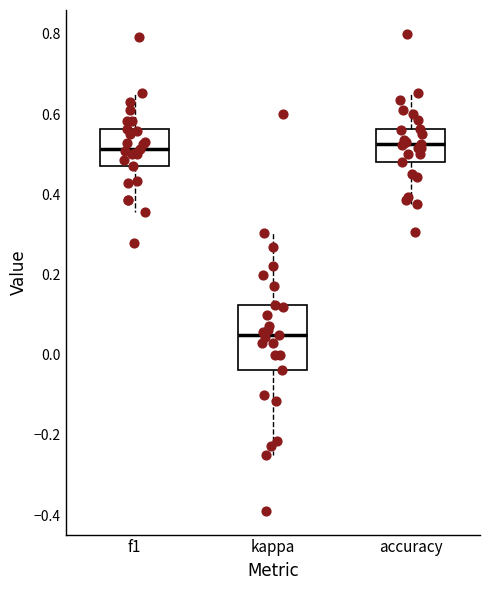

Which box's median line is the lowest?

kappa